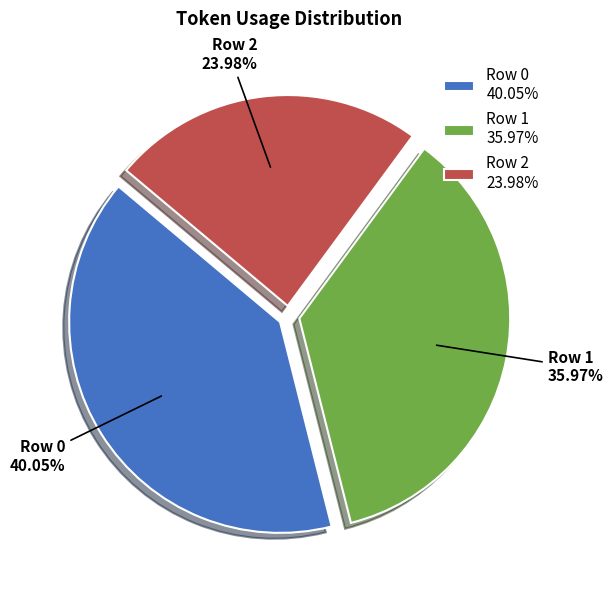

Rank the categories by value from highest to lowest.

Row 0, Row 1, Row 2